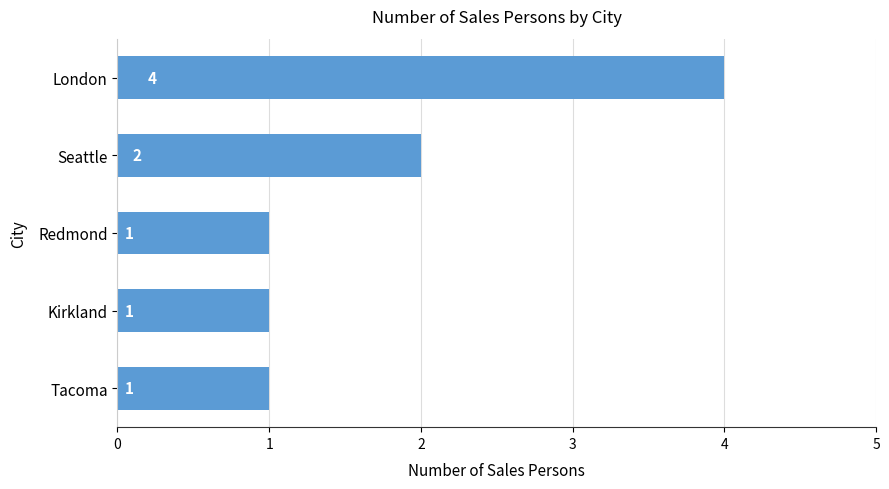

What is the change in value from Redmond to London?

+3